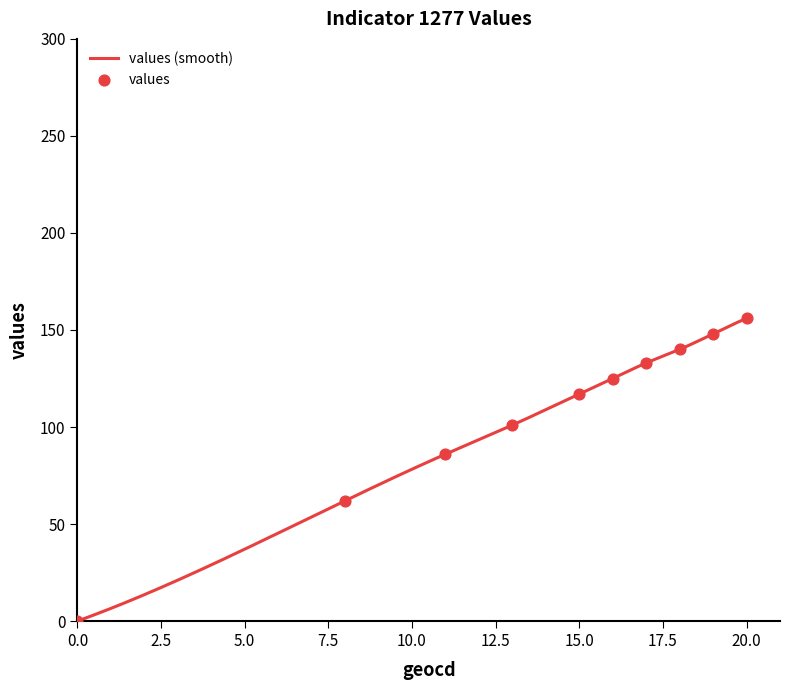

At which category is the sum across all series the highest?

20